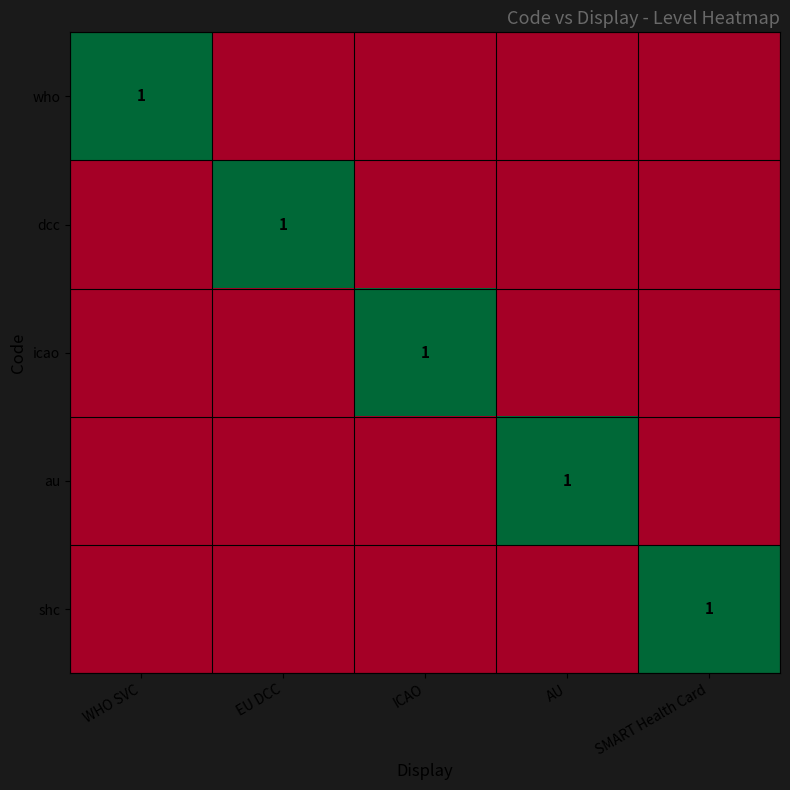

True or false: icao has a value of 1 at ICAO.

True